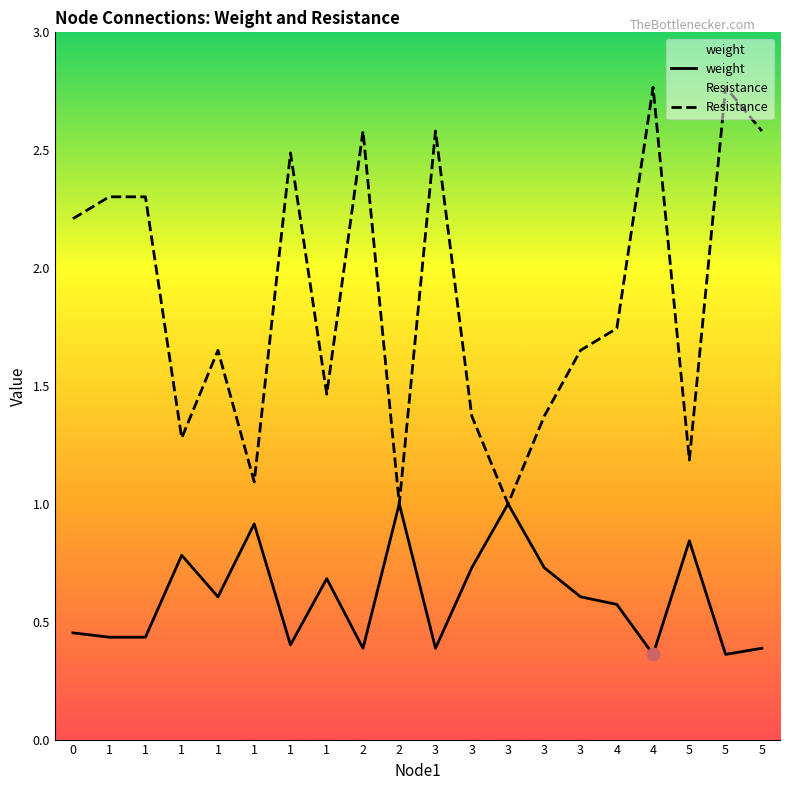

Which series has the largest Y range (max minus min)?

Resistance